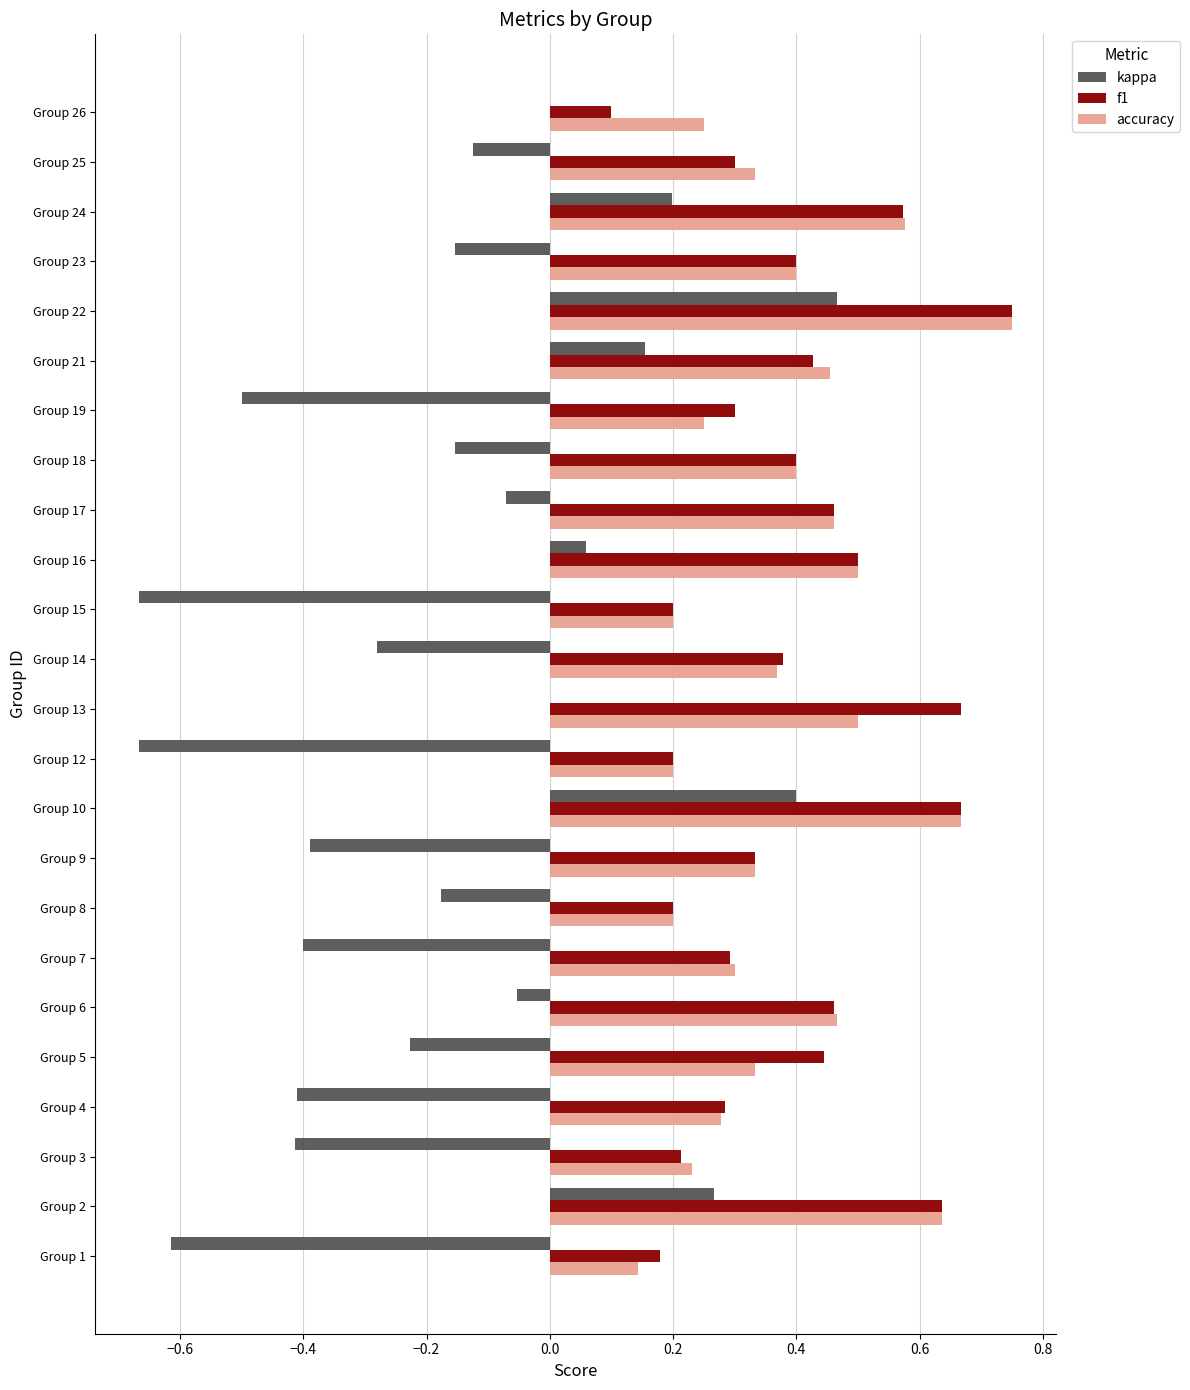

How many f1 values are between 0 and 1?

24